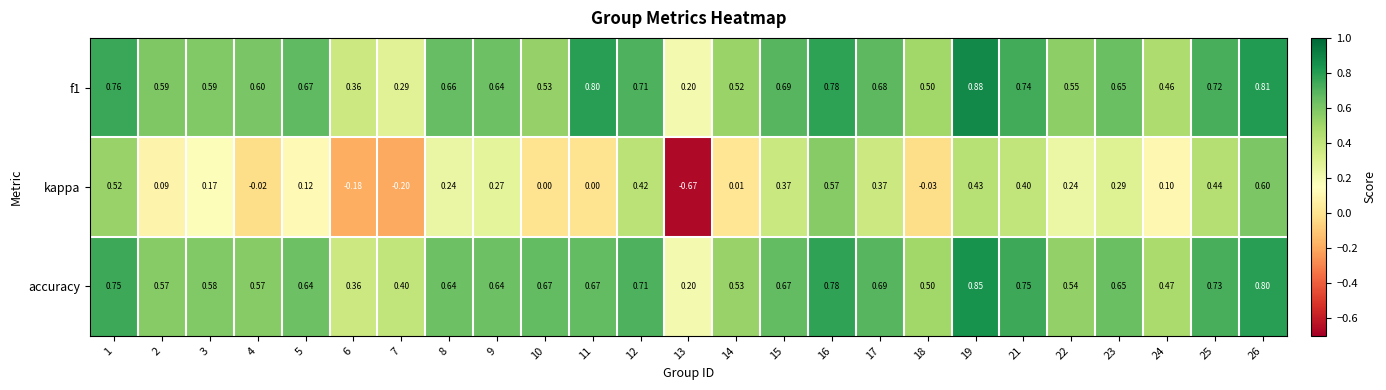

Which series has the largest range (max minus min)?

kappa